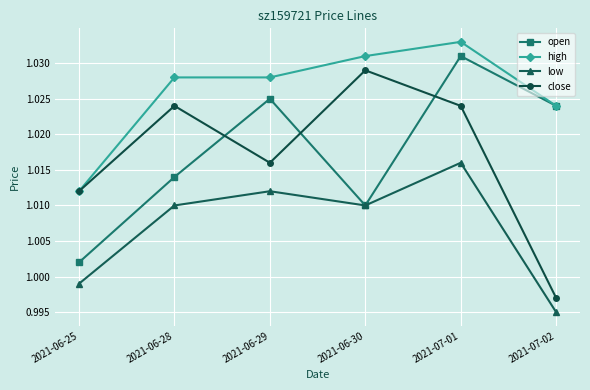

At which label does close reach its peak?

2021-06-30